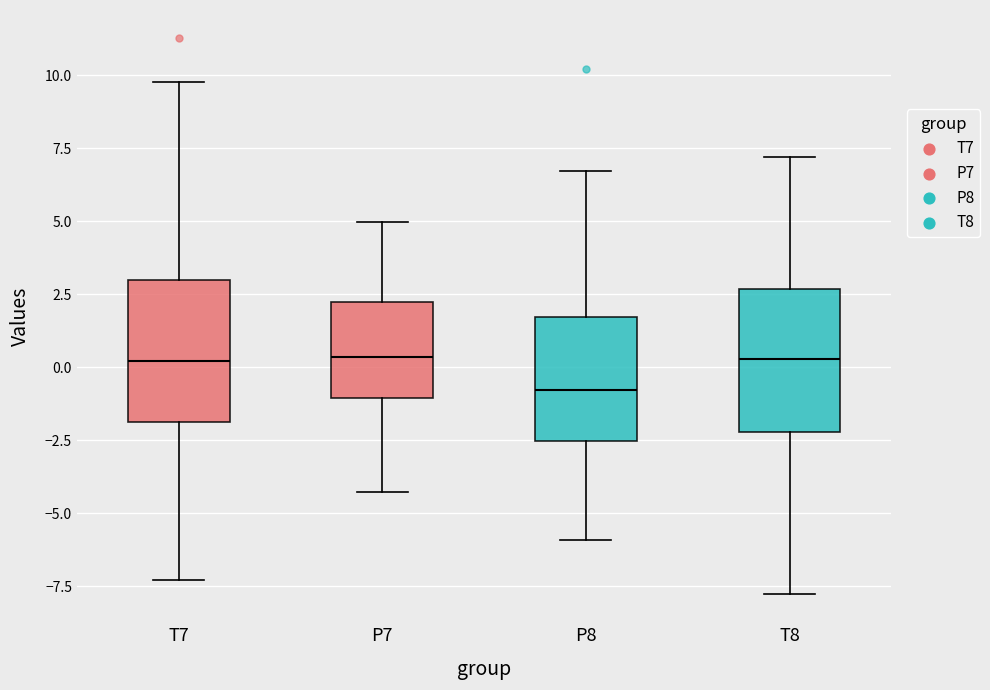

Which box's median line is the lowest?

P8